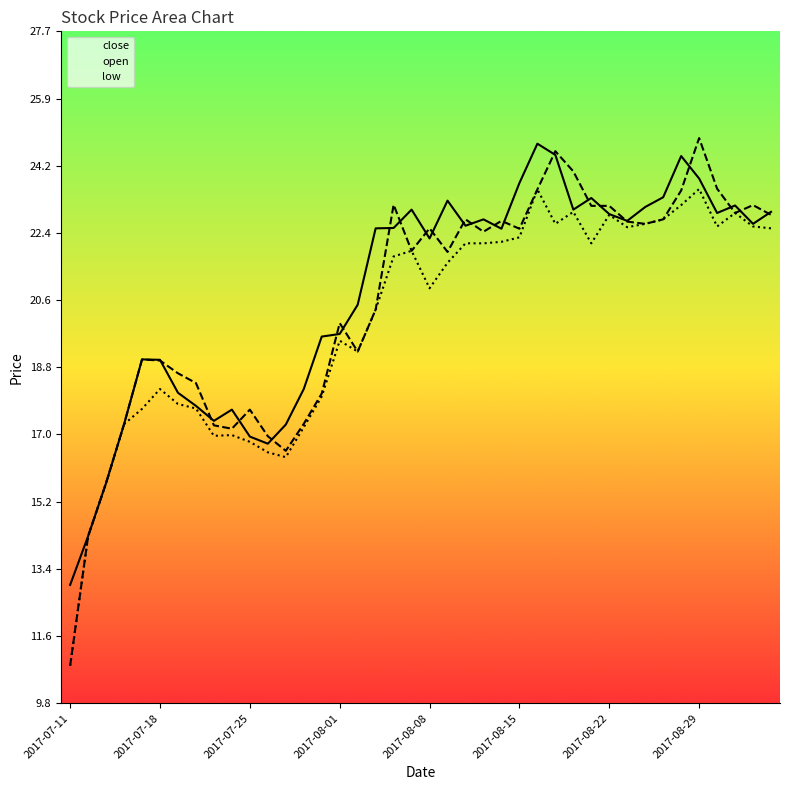

Reading right to left, extract all data points from this chart.

close: 22.9	22.6	23.1	22.9	23.8	24.4	23.3	23.1	22.7	22.9	23.3	23.0	24.4	24.7	23.7	22.5	22.7	22.6	23.2	22.2	23.0	22.5	22.5	20.4	19.7	19.6	18.2	17.2	16.7	16.9	17.6	17.3	17.7	18.1	19.0	19.0	17.2	15.7	14.3	13.0
open: 22.8	23.1	22.9	23.5	24.9	23.5	22.7	22.6	22.7	23.1	23.1	24.0	24.5	23.5	22.5	22.7	22.4	22.7	21.9	22.5	21.9	23.1	20.3	19.2	19.9	18.1	17.3	16.5	16.9	17.6	17.1	17.2	18.4	18.6	18.9	19.0	17.2	15.7	14.3	10.8
low: 22.5	22.5	22.9	22.5	23.5	23.1	22.7	22.6	22.5	22.8	22.1	22.9	22.6	23.5	22.2	22.1	22.1	22.1	21.6	20.9	21.9	21.7	20.3	19.2	19.5	18.0	17.2	16.4	16.5	16.8	17.0	16.9	17.7	17.8	18.2	17.7	17.2	15.7	14.3	10.8